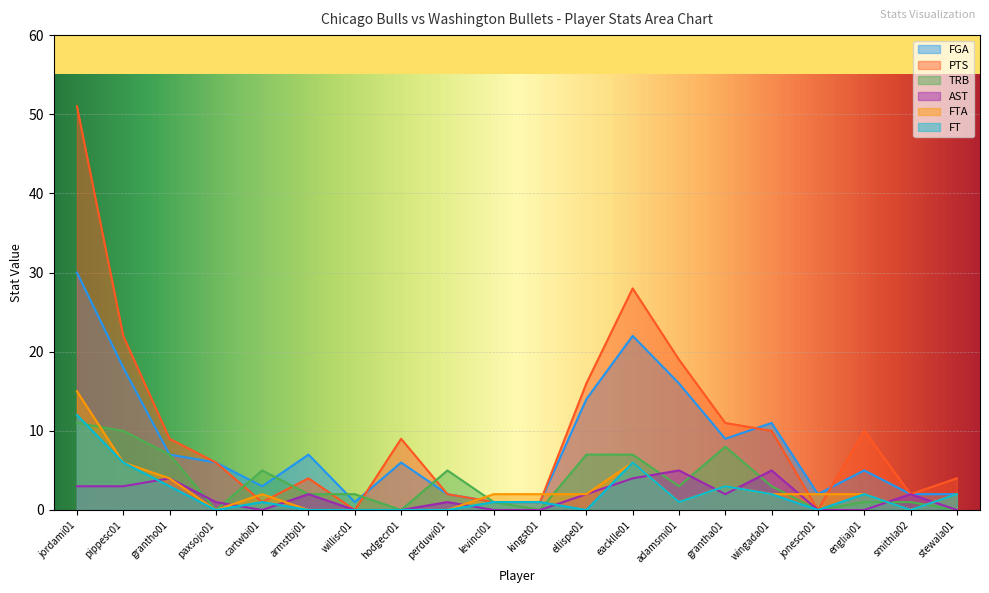

True or false: FTA has a value of 1 at ellispe01.

False